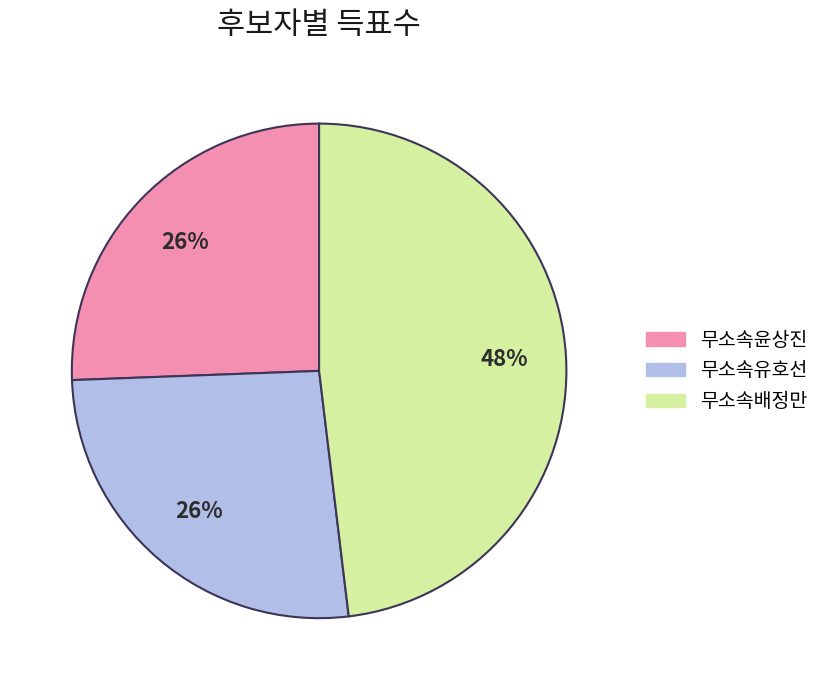

Is it true that 무소속배정만 is 48% of the pie?

True